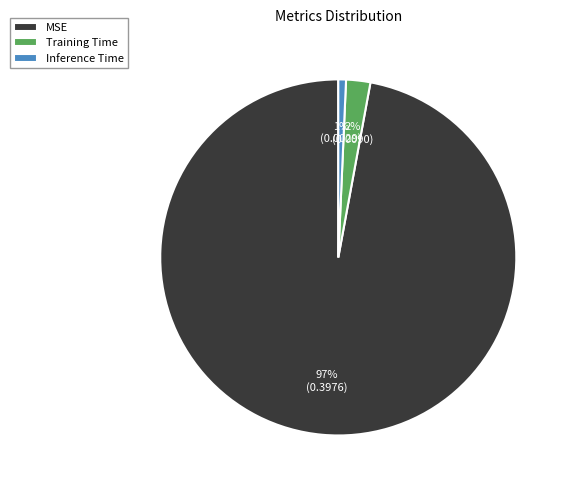

The Training Time slice represents 2% of the pie. True or false?

True